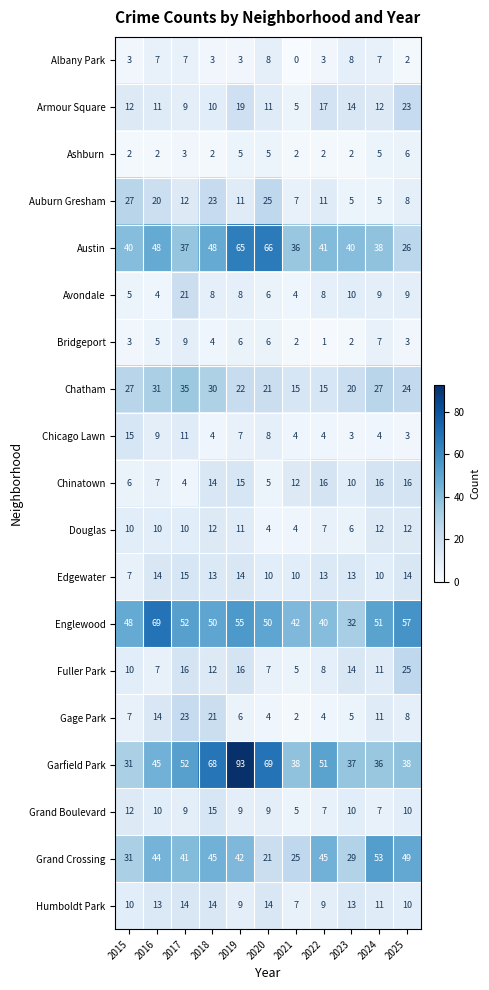

What is the sum of the Austin values at 2021 and 2024?

74